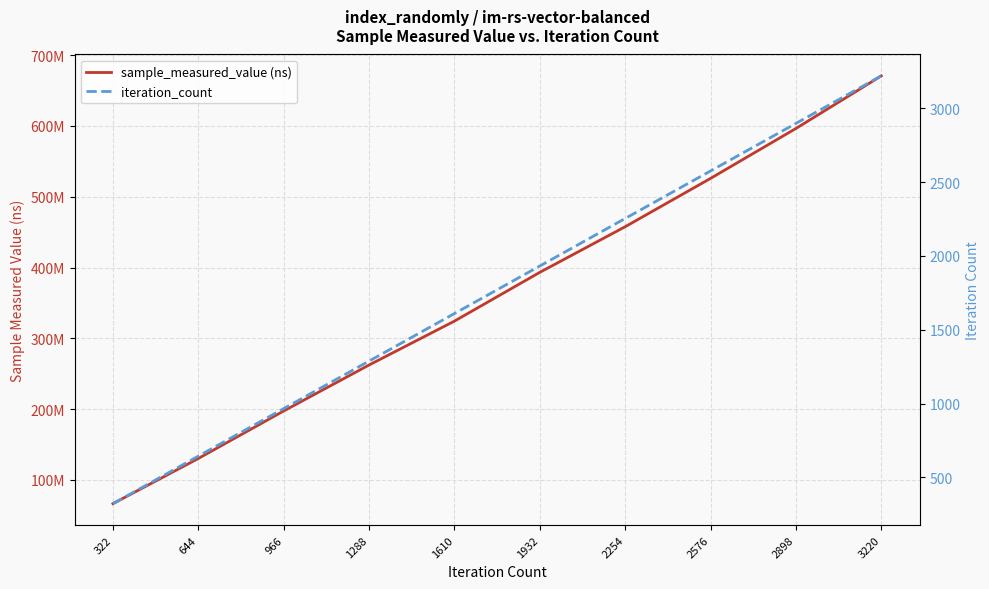

How many iteration_count values are between 966 and 2576?

6